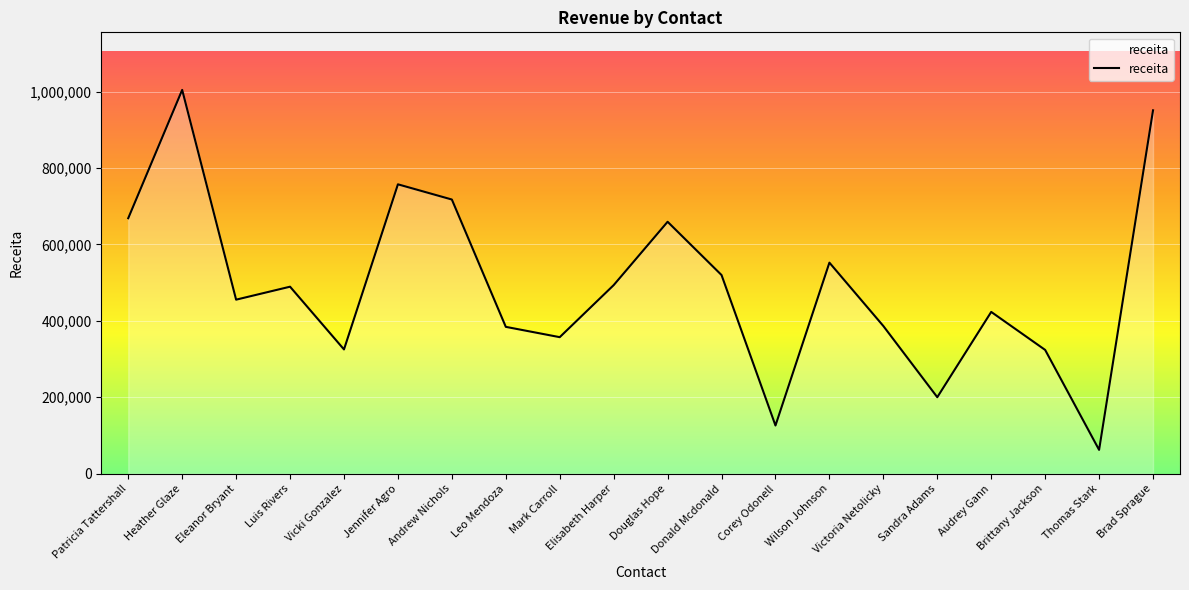

What is the smallest value displayed?

62429.1